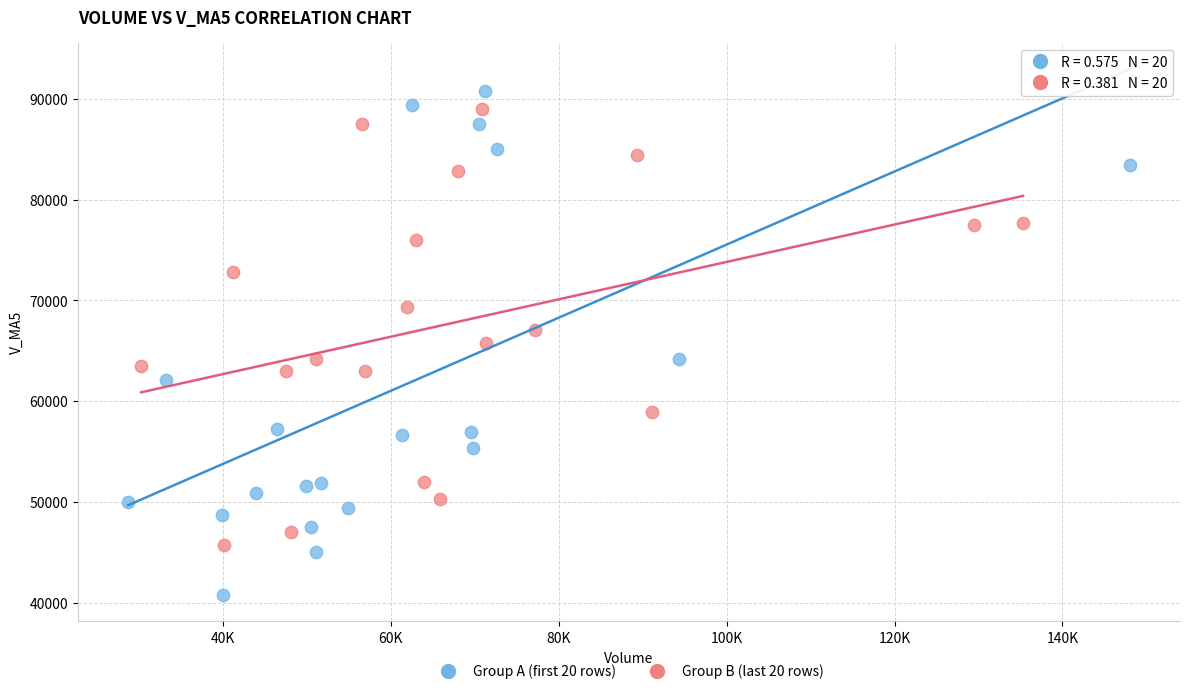

Which series contains the lowest Y value?

Group A (first 20 rows)